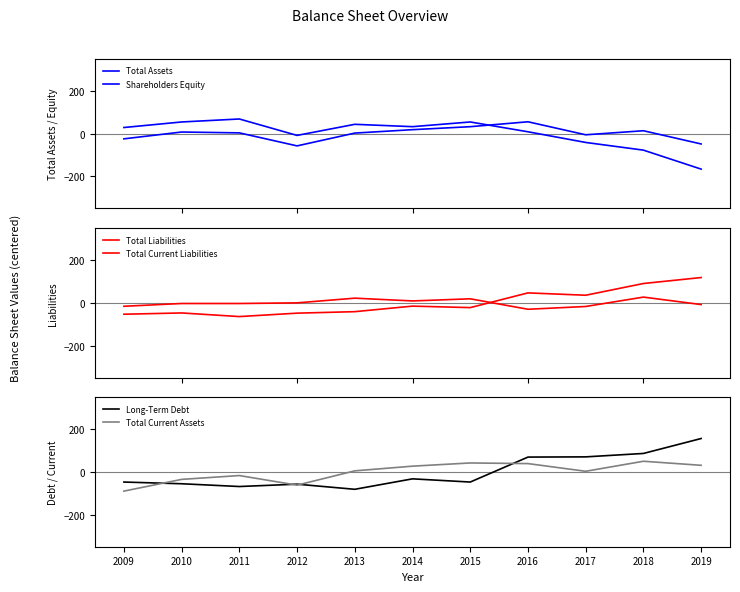

True or false: Total Current Liabilities has a value of -10.6 at 2009.

False